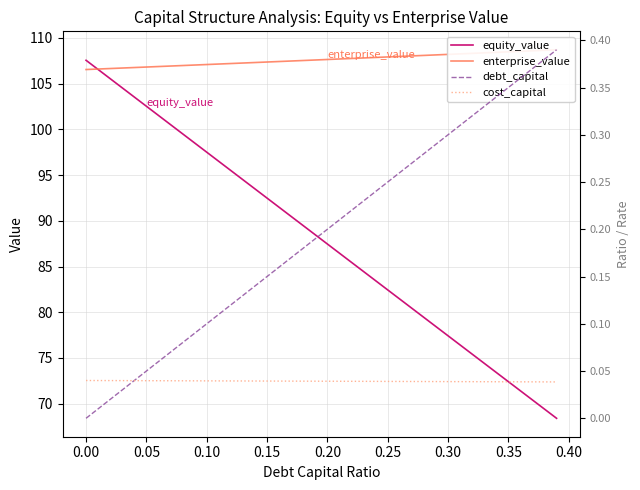

The value of equity_value at 0.00 is 107.5. True or false?

True